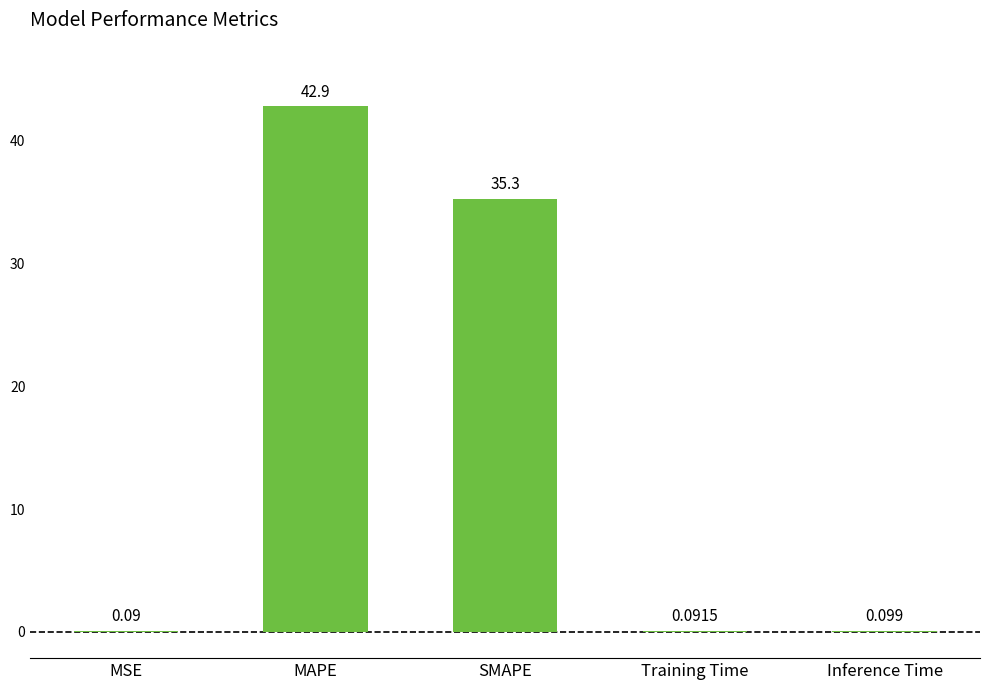

Between Training Time and MAPE, which is larger?

MAPE